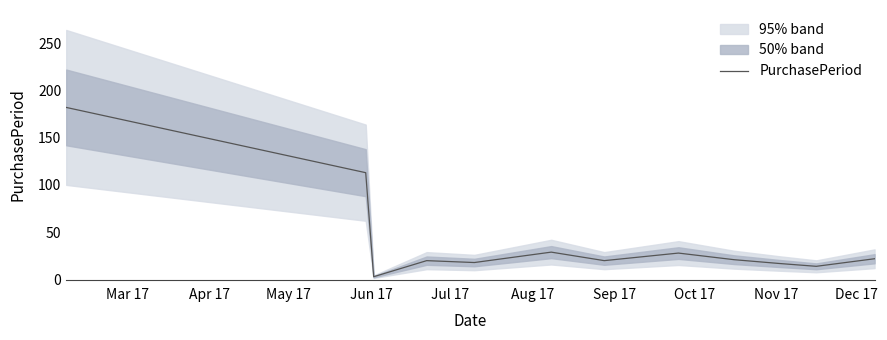

Reading right to left, list all the values displayed in this chart.

22	14	17	21	28	20	29	18	20	3	113	182